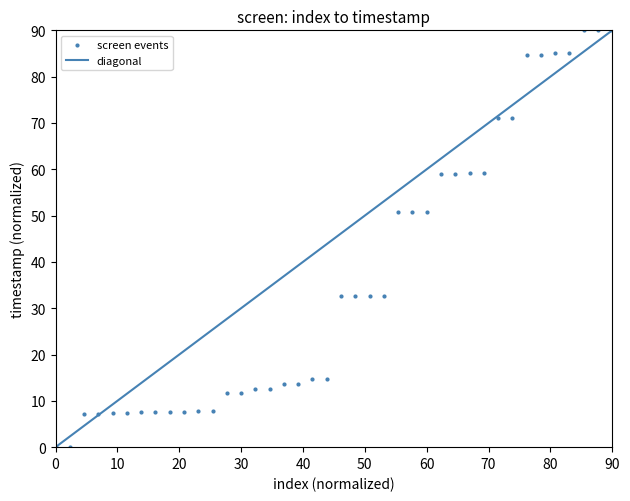

What is the range of X values (max minus min)?

90.0